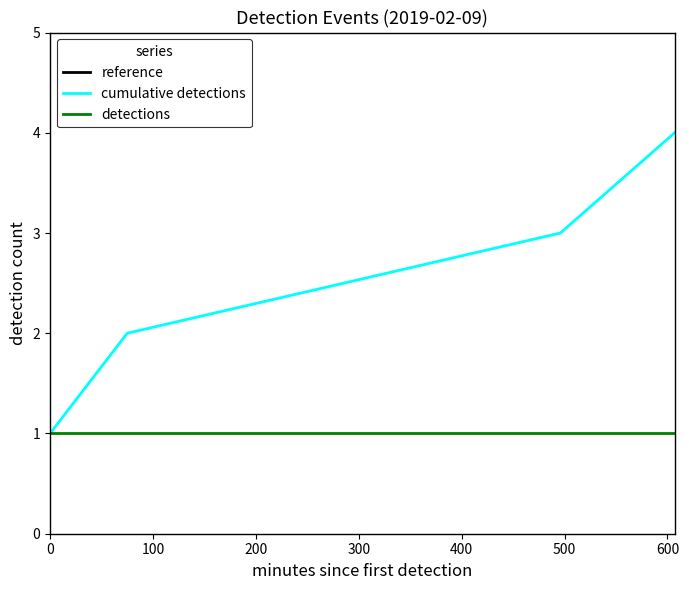

True or false: detections has a value of 1.0 at 100.

True